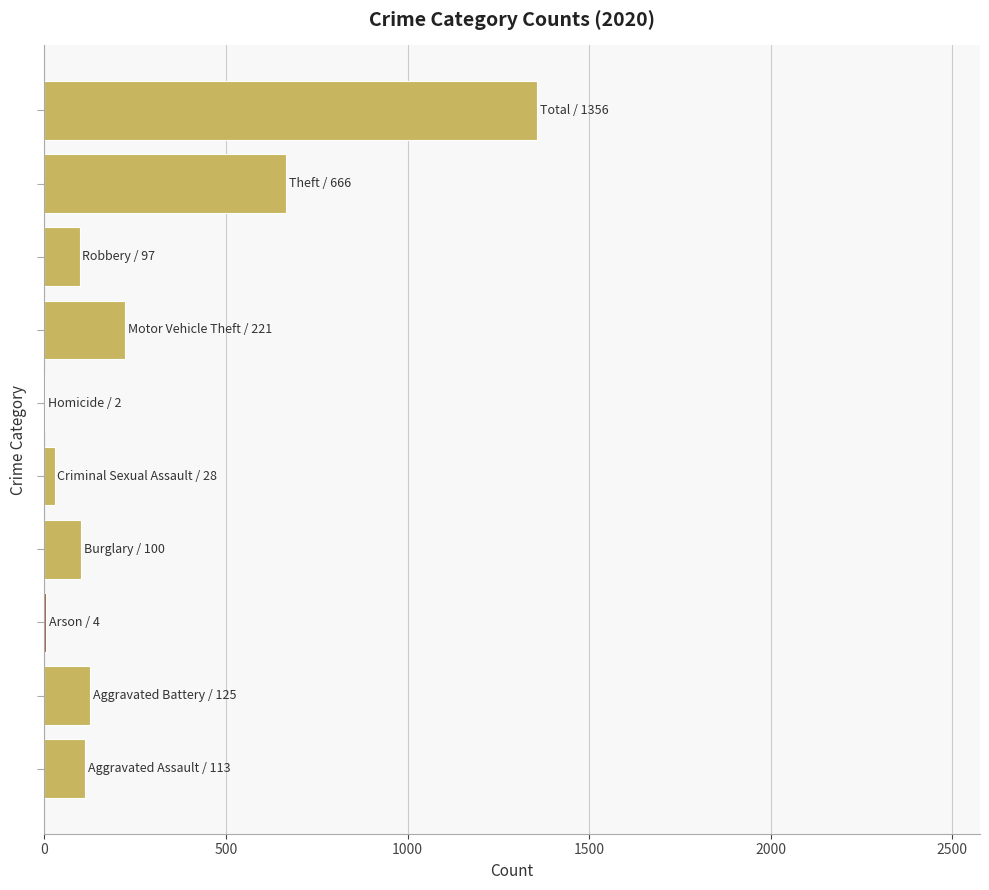

What is the sum of all values?

2712